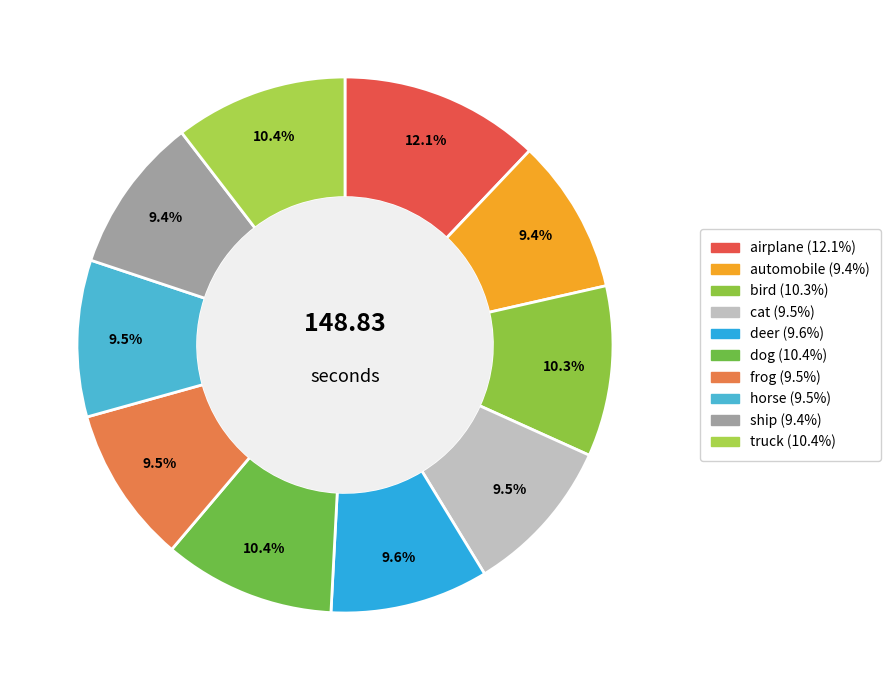

Combined, what portion of the pie is truck and automobile?

19.8%